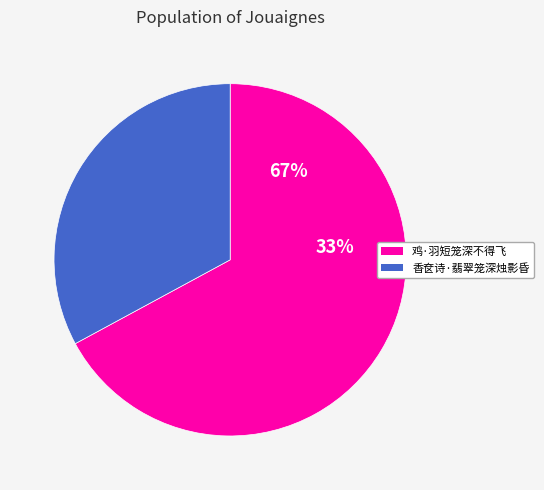

What is the ratio of the value at 香奁诗·翡翠笼深烛影昏 to the value at 鸡·羽短笼深不得飞?

0.5